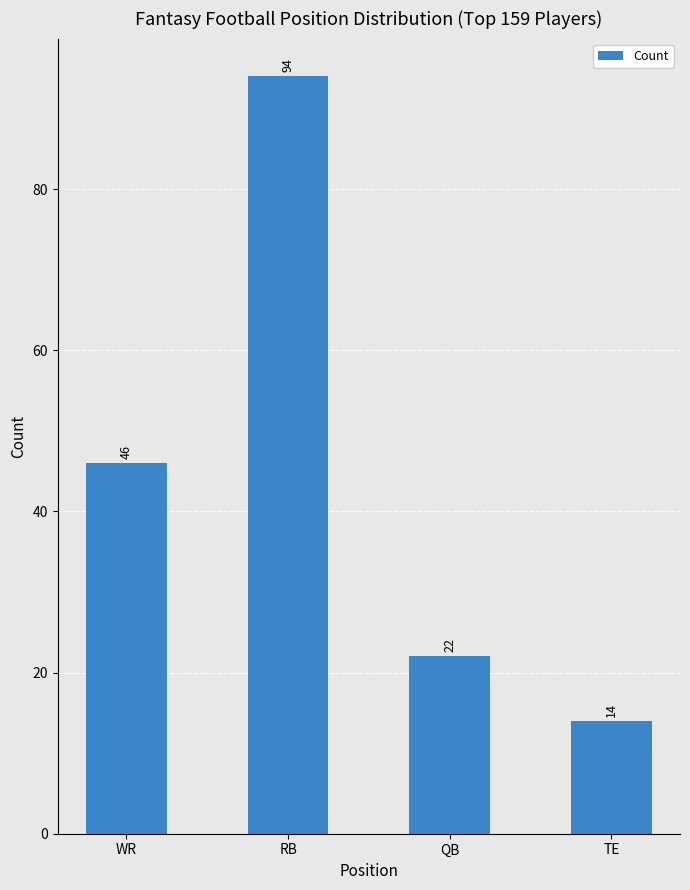

Which category has the highest value across all series?

RB